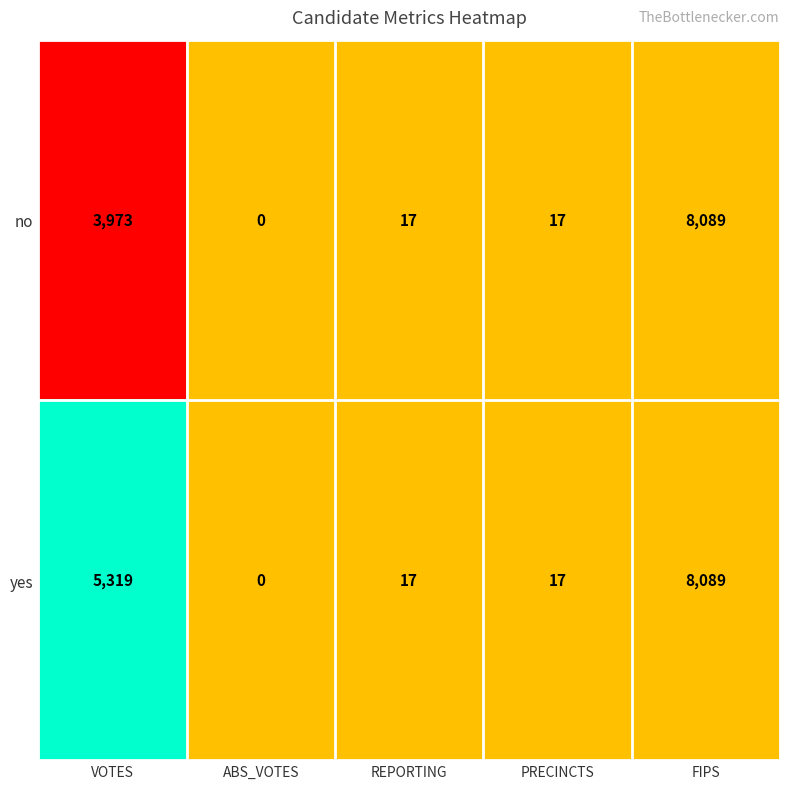

What is the spread (max minus min) of values at VOTES?

1346